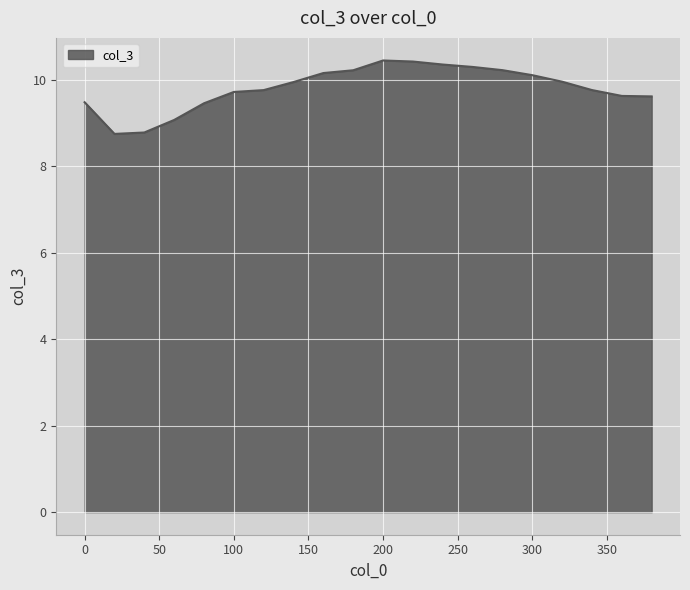

What is the difference between the maximum and minimum values?

1.7